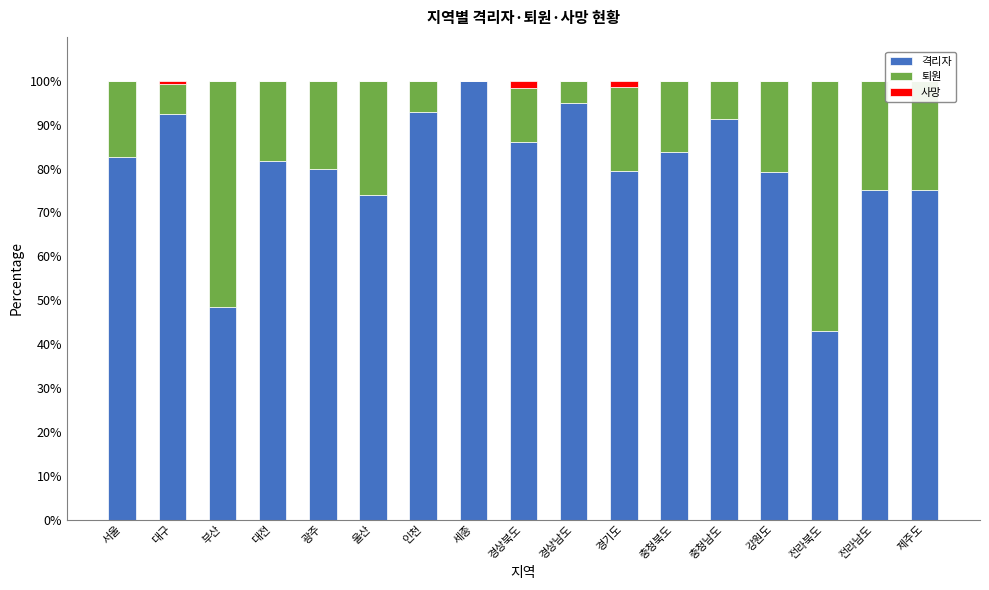

Which series changed the most between 세종 and 경기도?

격리자